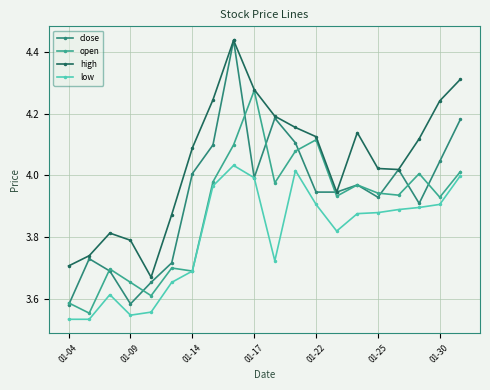

True or false: high and low intersect in this chart.

False